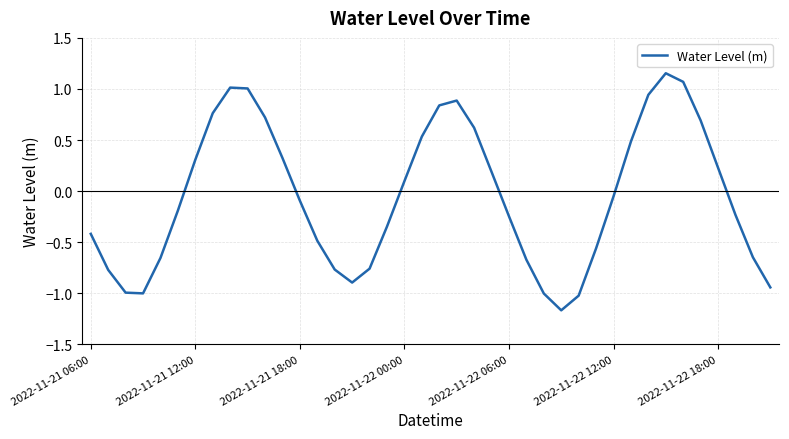

What is the difference between the maximum and minimum values?

2.3